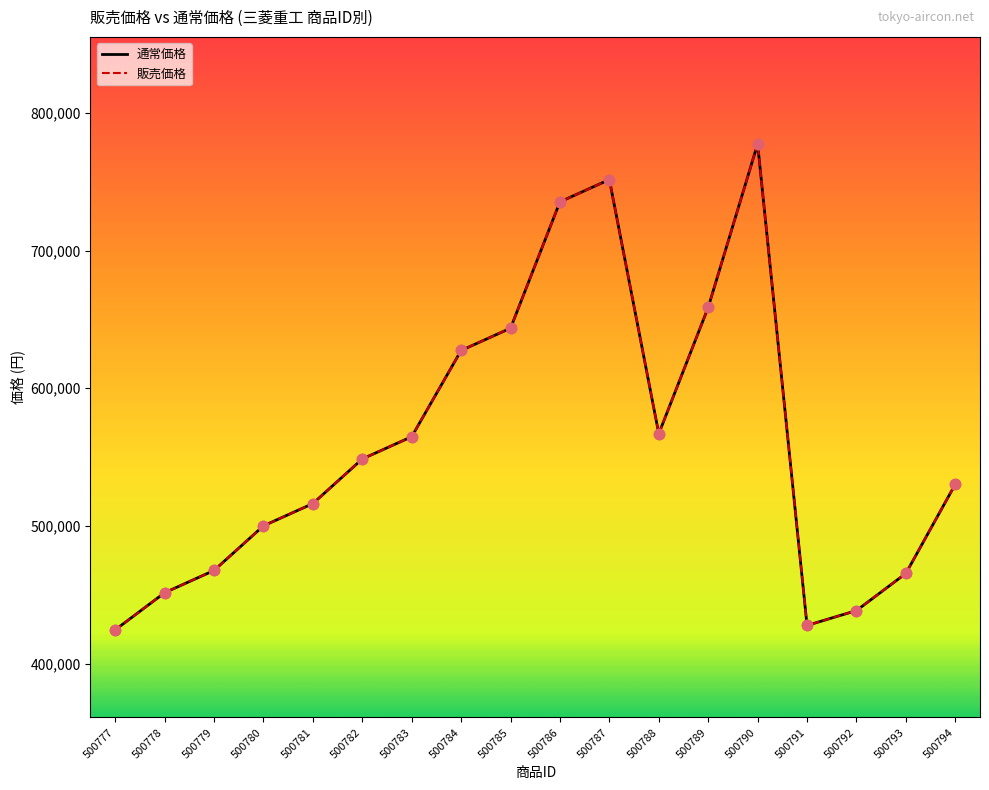

At which category is the sum across all series the highest?

500790